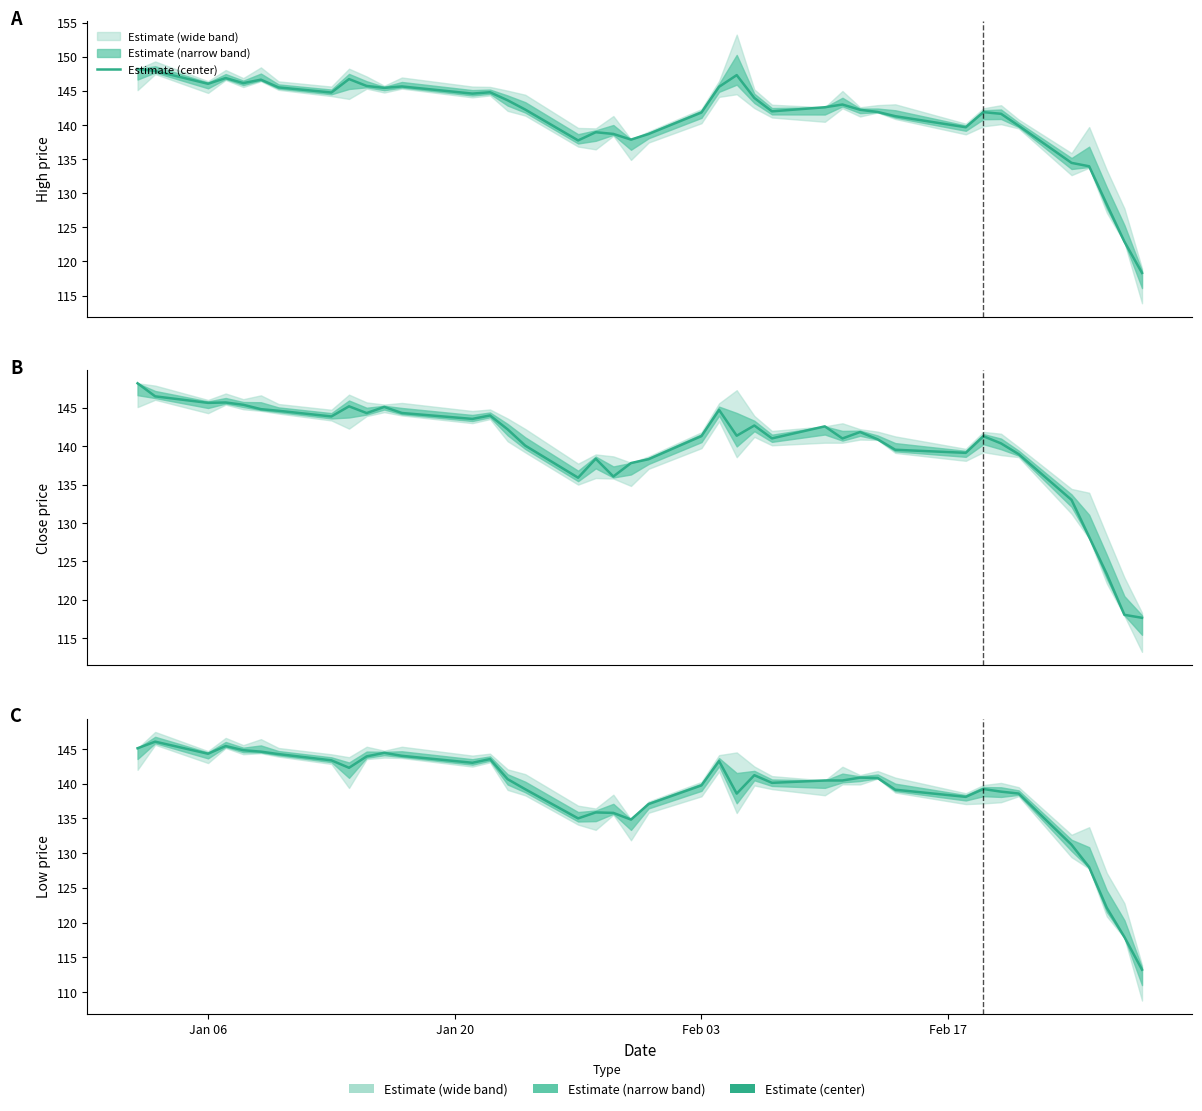

True or false: the data shows 55.5 at 22.

False